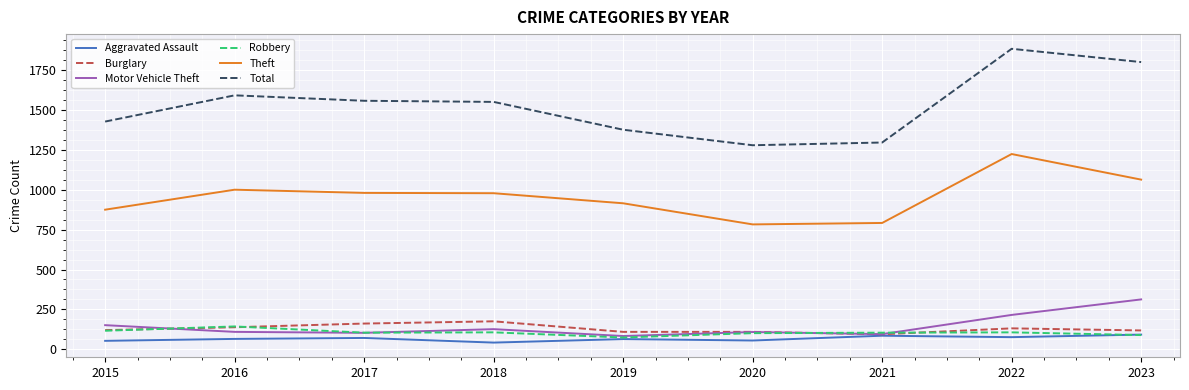

The value of Aggravated Assault at 2017 is 72. True or false?

True